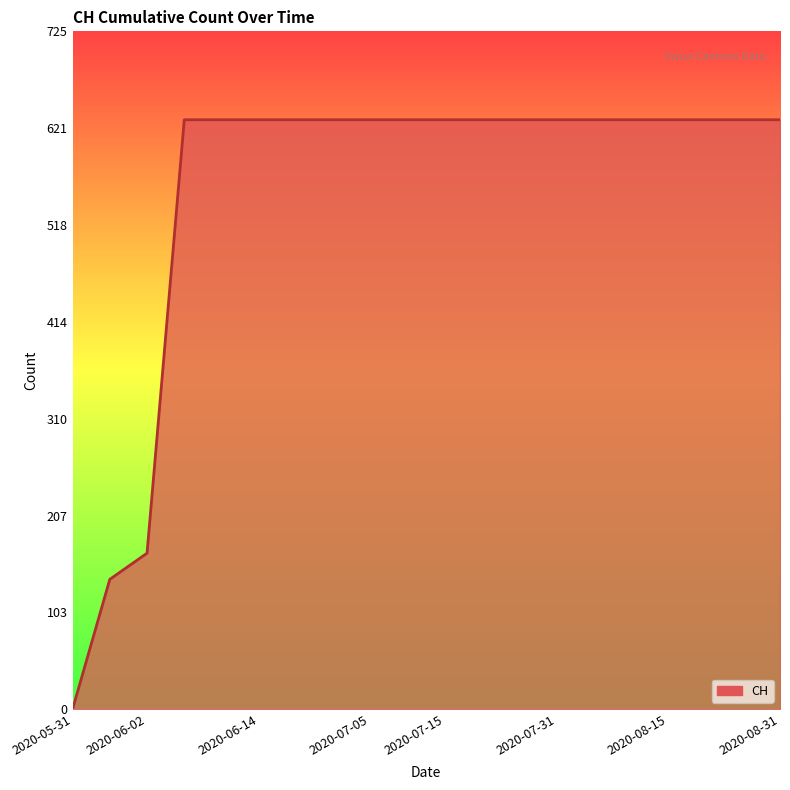

What is the maximum value shown in the chart?

631